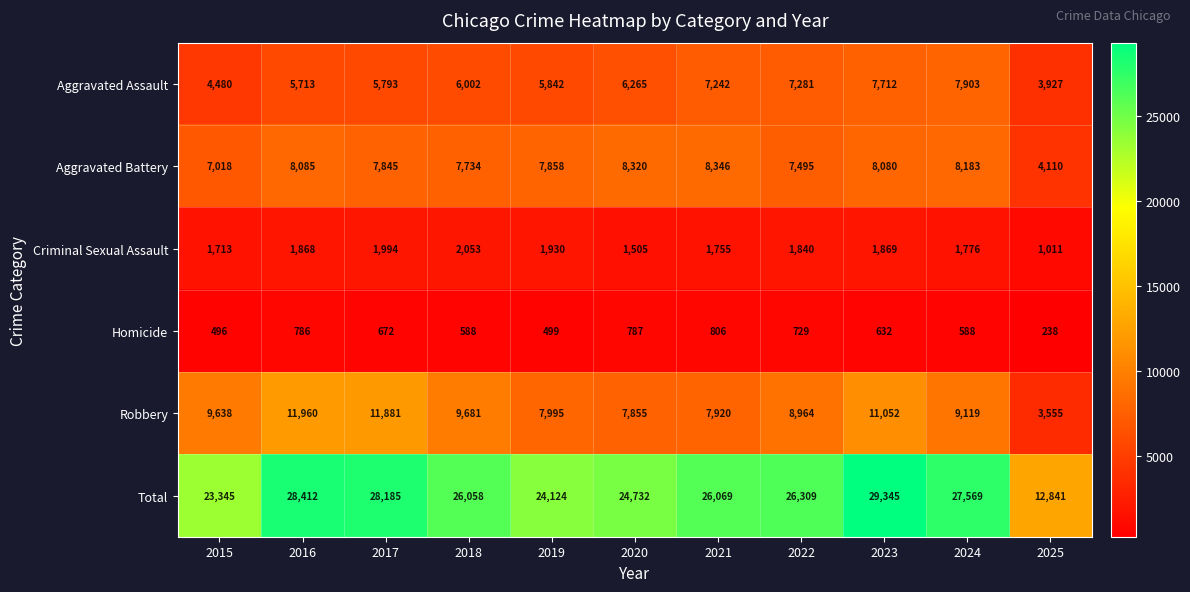

How many series are shown in this chart?

6